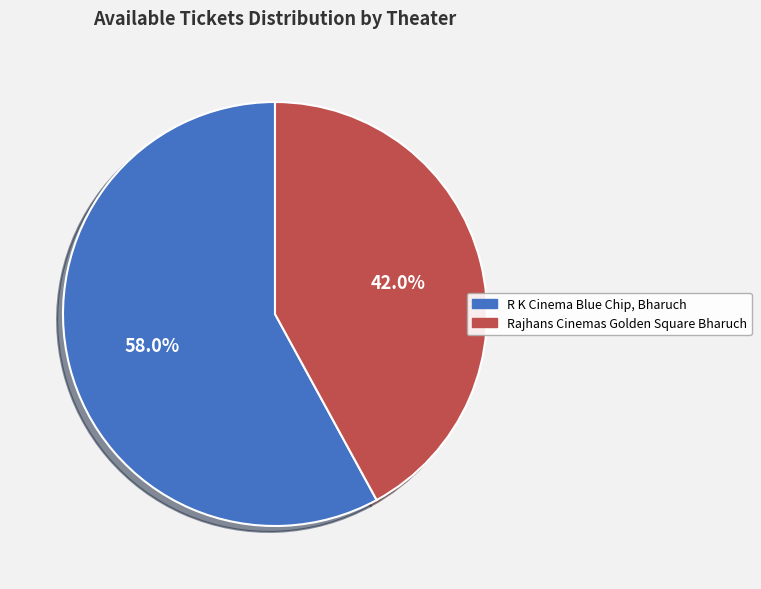

What portion of the pie excludes R K Cinema Blue Chip, Bharuch?

42.0%